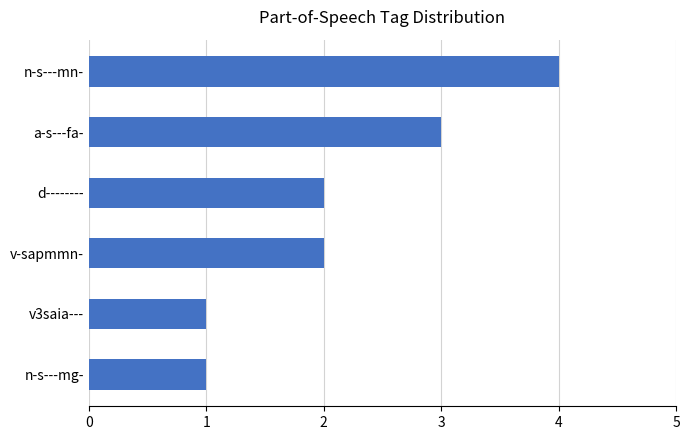

Does the chart contain any negative values?

No